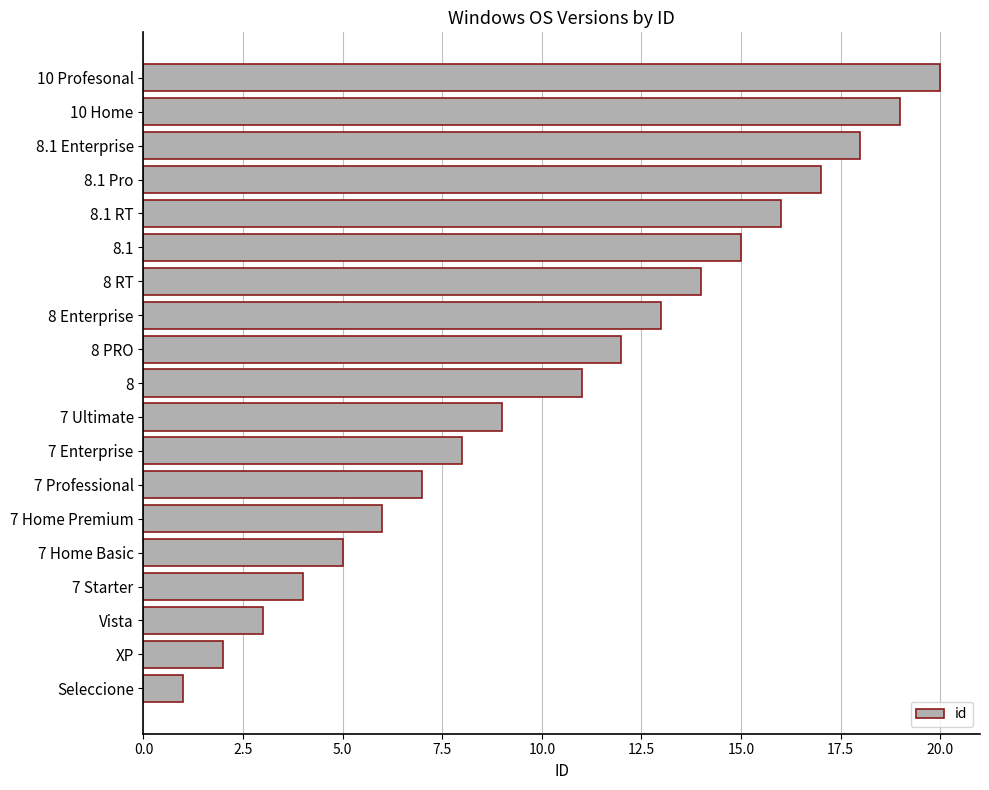

What is the difference between the second highest and minimum values?

18